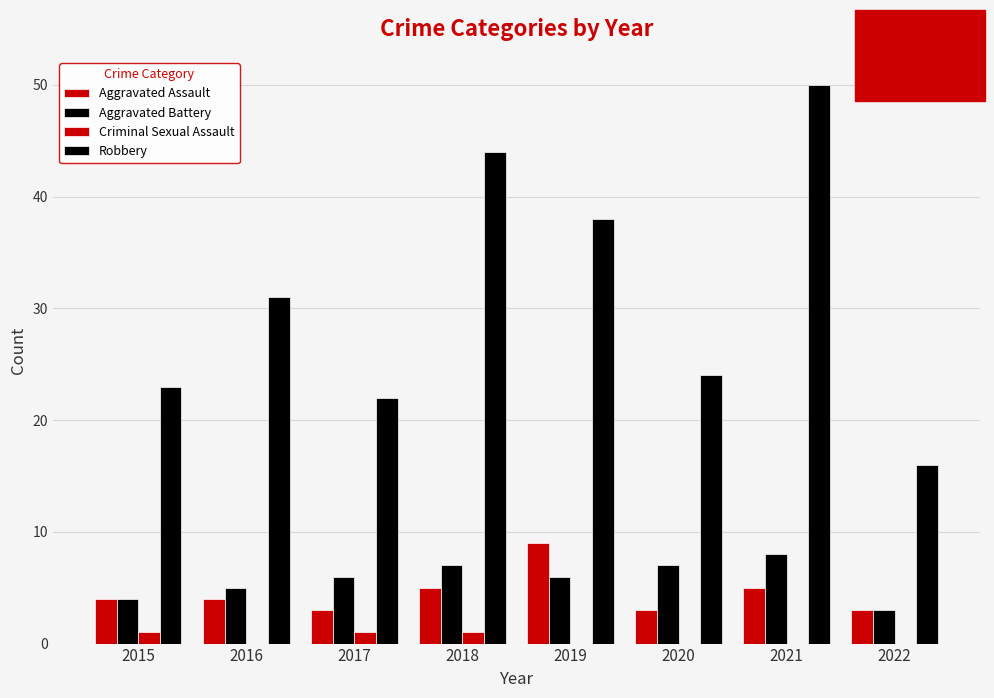

How many data points does each series have?

8